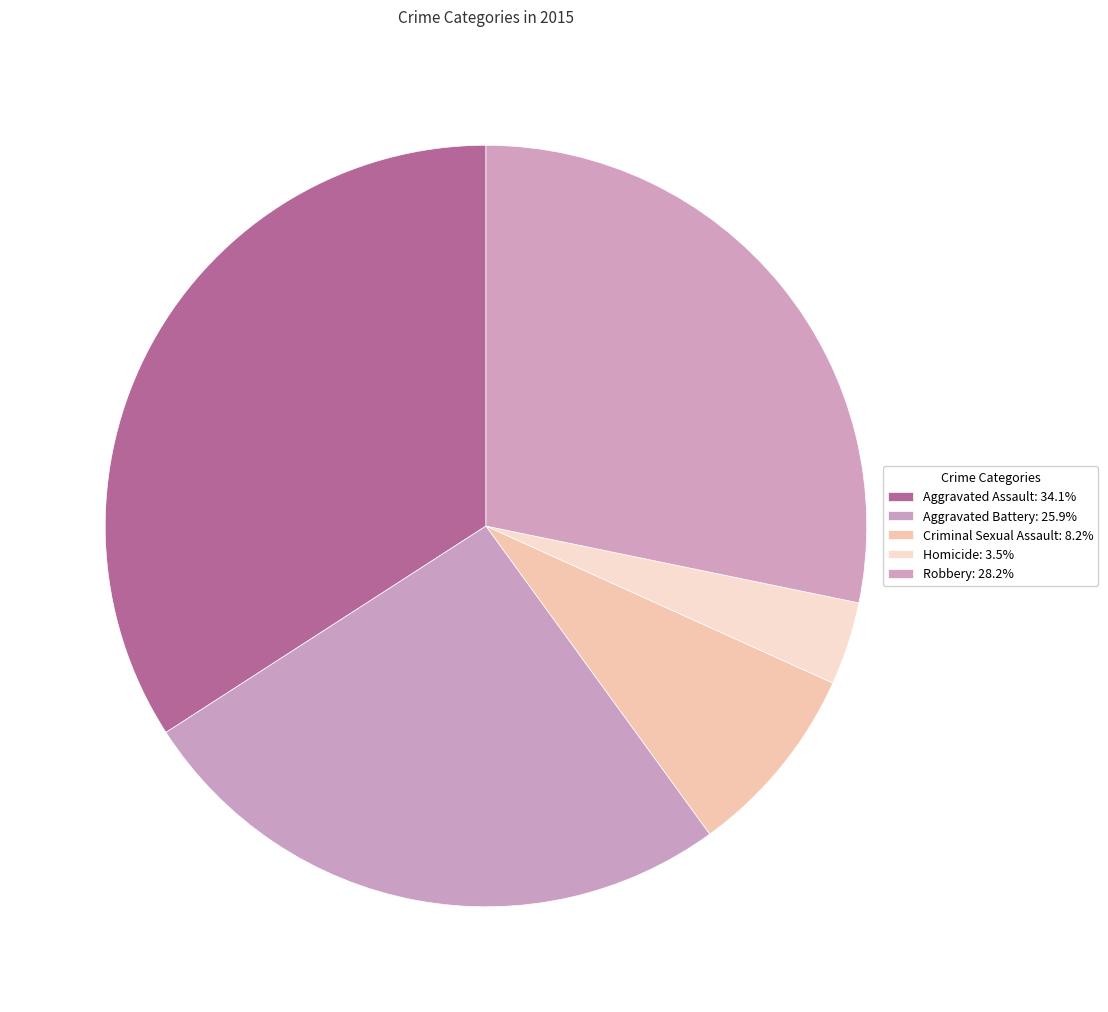

Rank the categories by value from lowest to highest.

Homicide, Criminal Sexual Assault, Aggravated Battery, Robbery, Aggravated Assault